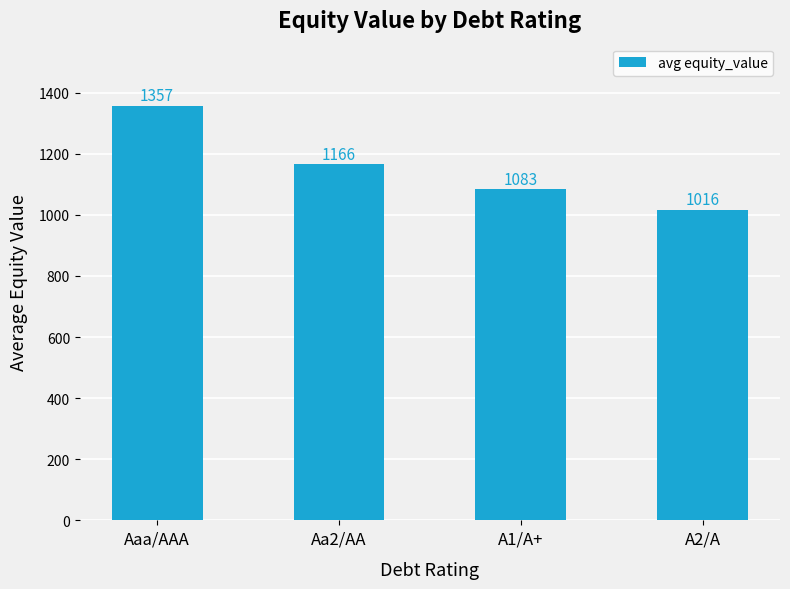

The value at A2/A is 1016.3. True or false?

True